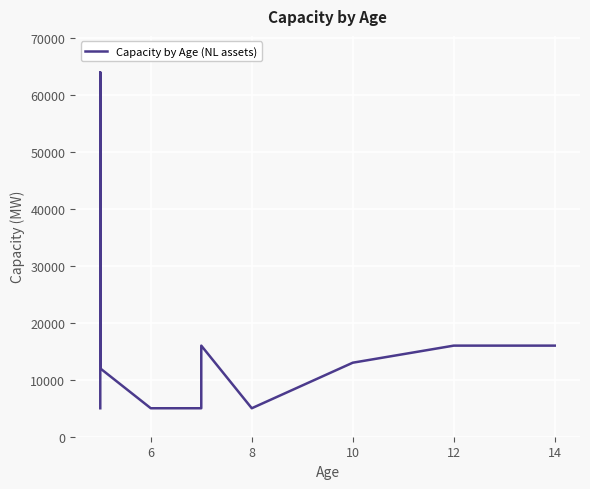

Reading right to left, what are all the values shown in this chart?

16000	16000	13000	5000	16000	5000	5000	5000	12000	39000	64000	5000